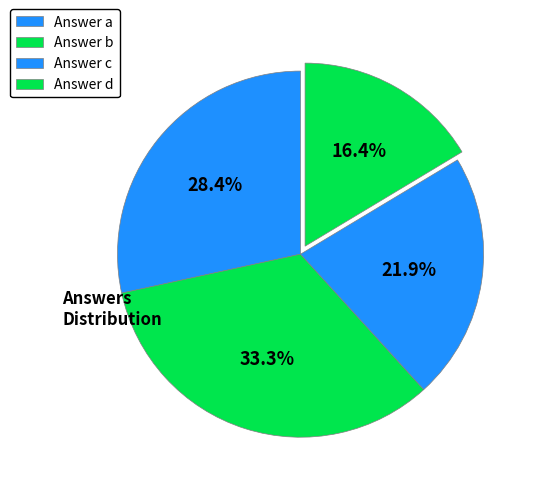

How many slices are in this pie chart?

4